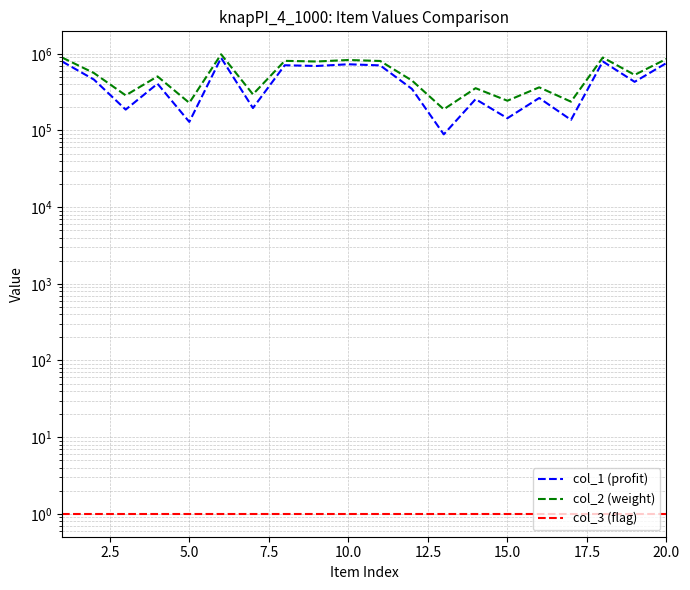

True or false: col_2 (weight) has more than 2 points higher than both neighbors.

True